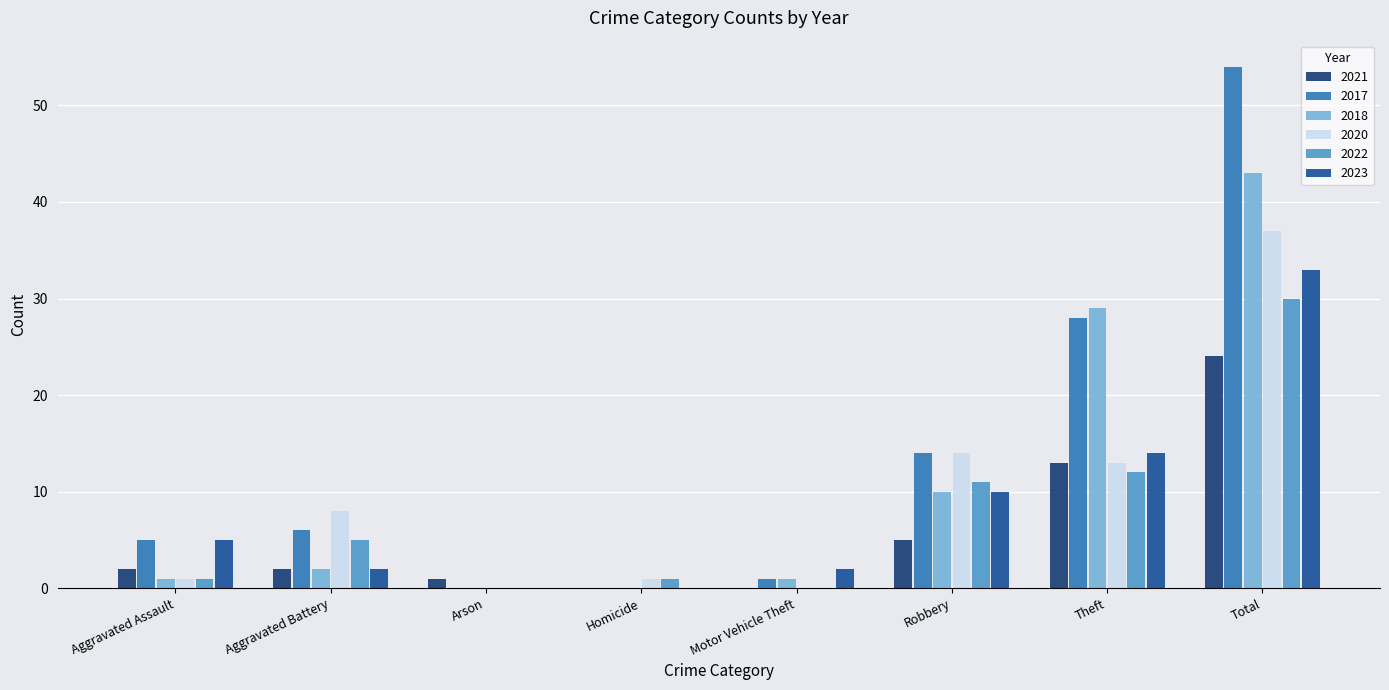

Is it true that 2020 equals 37 at Total?

True